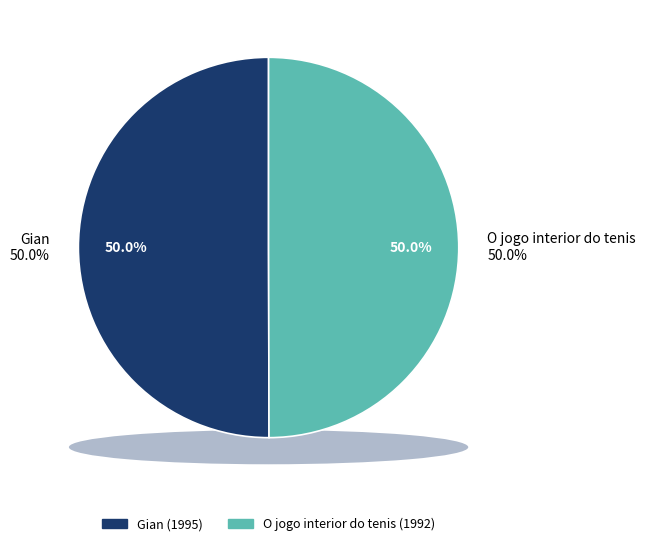

How many slices are in this pie chart?

2